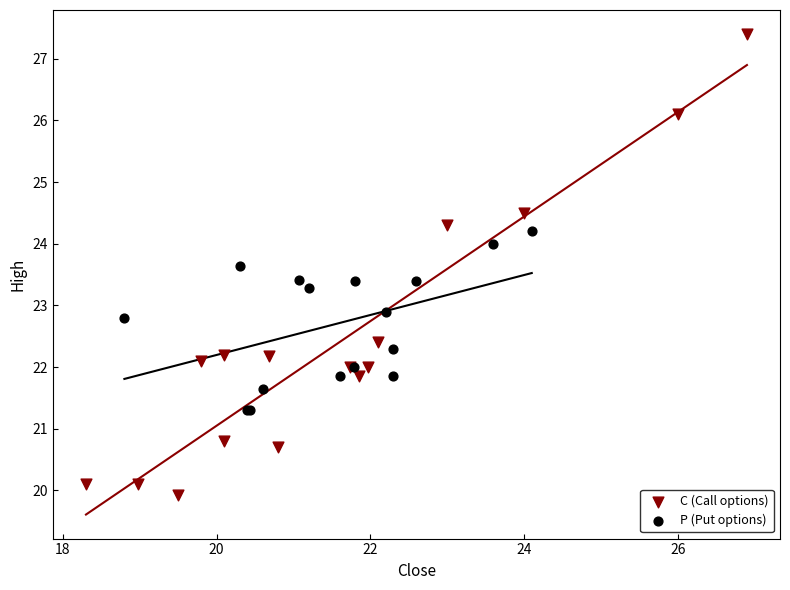

Which series reaches the minimum Y coordinate?

C (Call options)